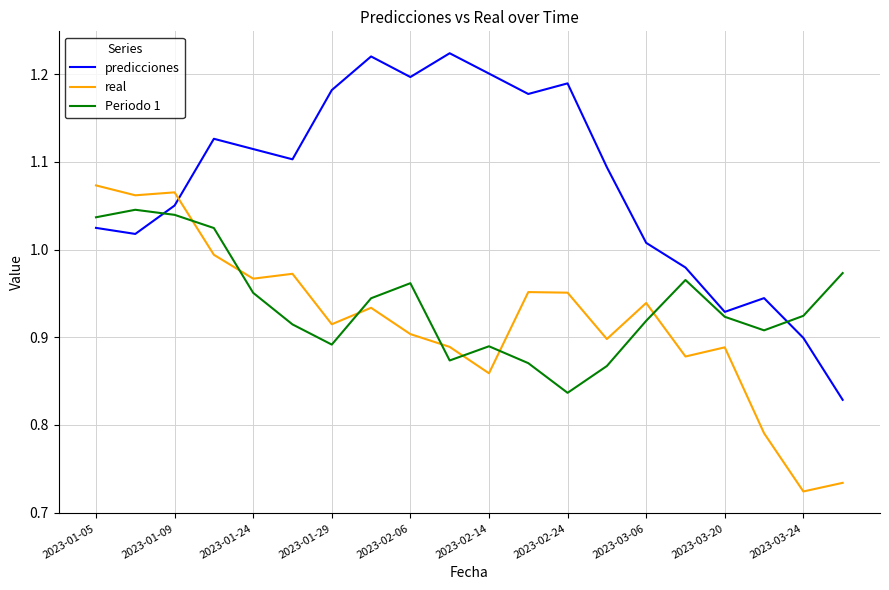

In predicciones, how many points are lower than both neighbors (excluding endpoints)?

5